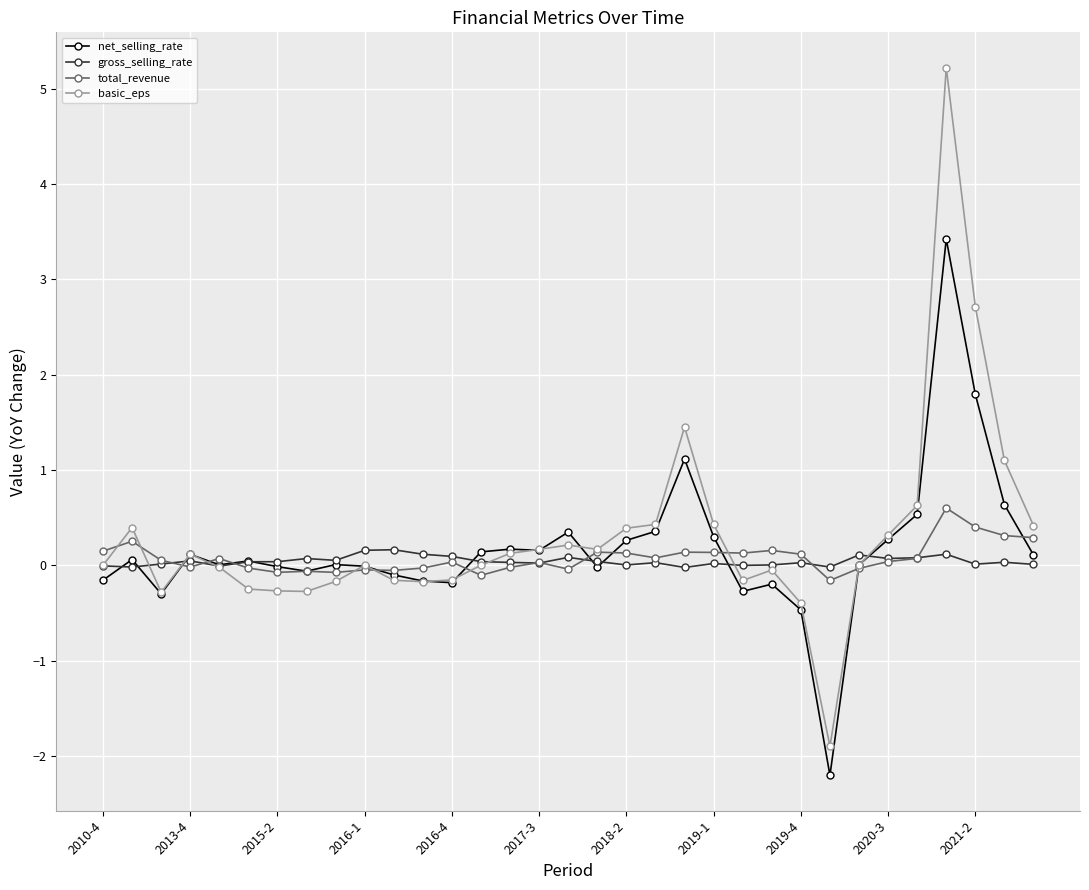

True or false: net_selling_rate has more than 0 points higher than both neighbors.

True